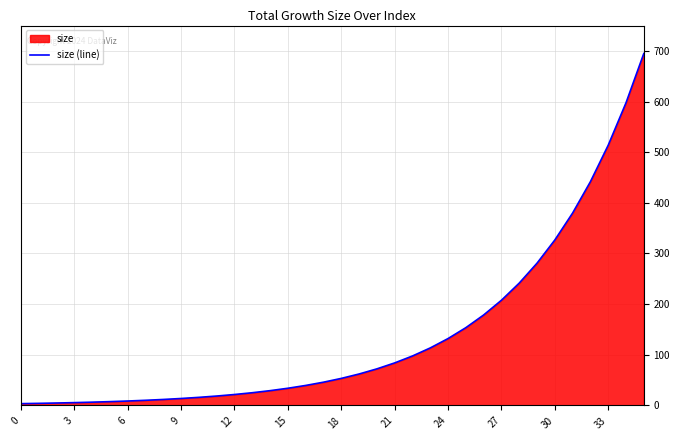

The chart shows a value of 177.1 at 24. True or false?

False